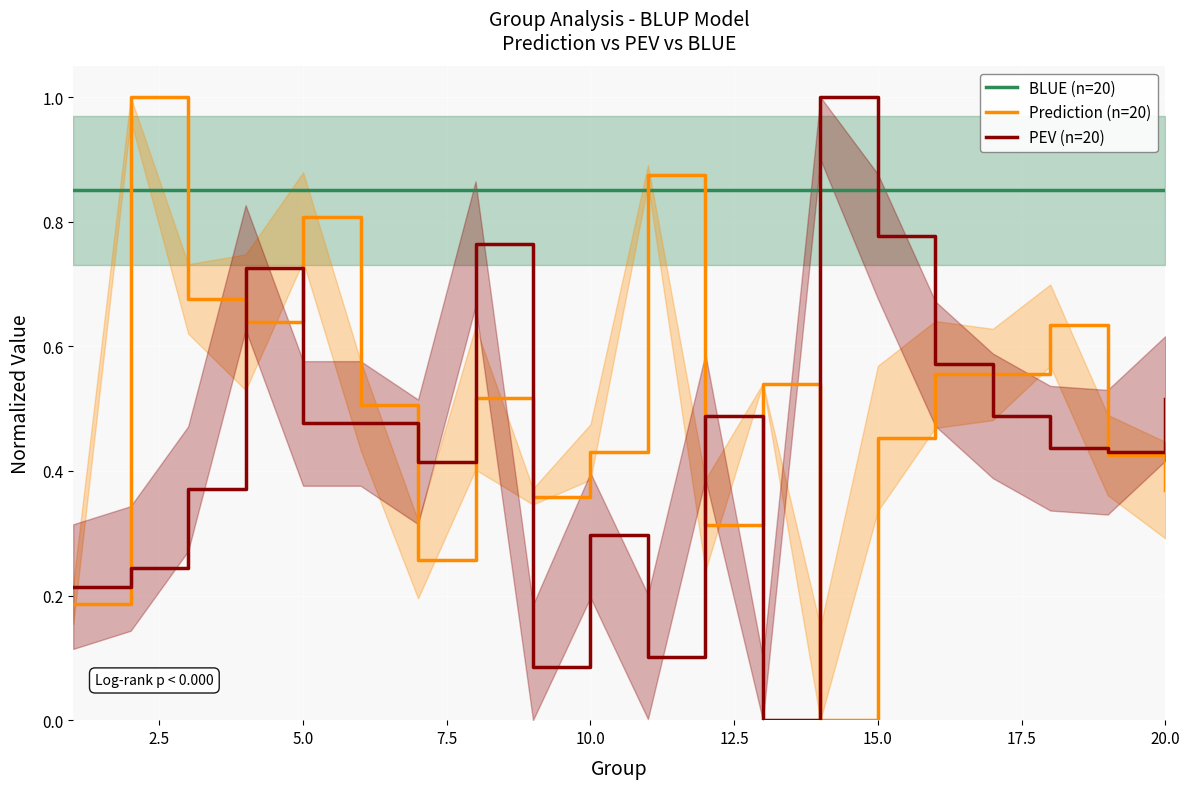

After their last crossing, which series has the higher values: Prediction (n=20) or BLUE (n=20)?

BLUE (n=20)